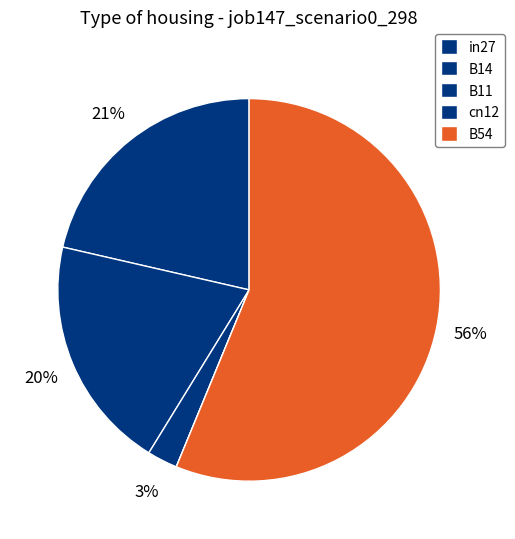

True or false: B54 accounts for 56% of the total.

True